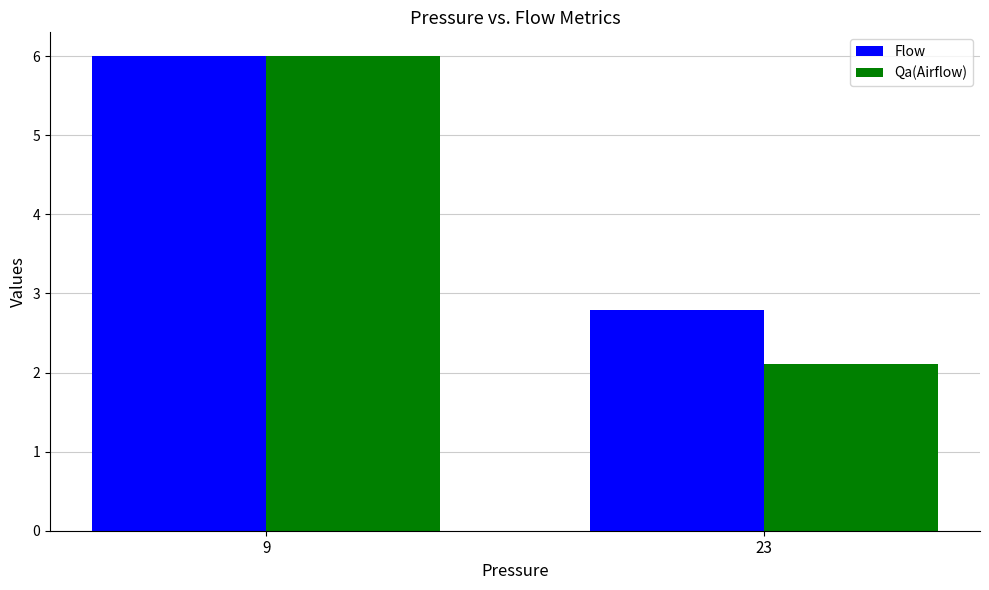

What is the minimum value for Qa(Airflow)?

2.1